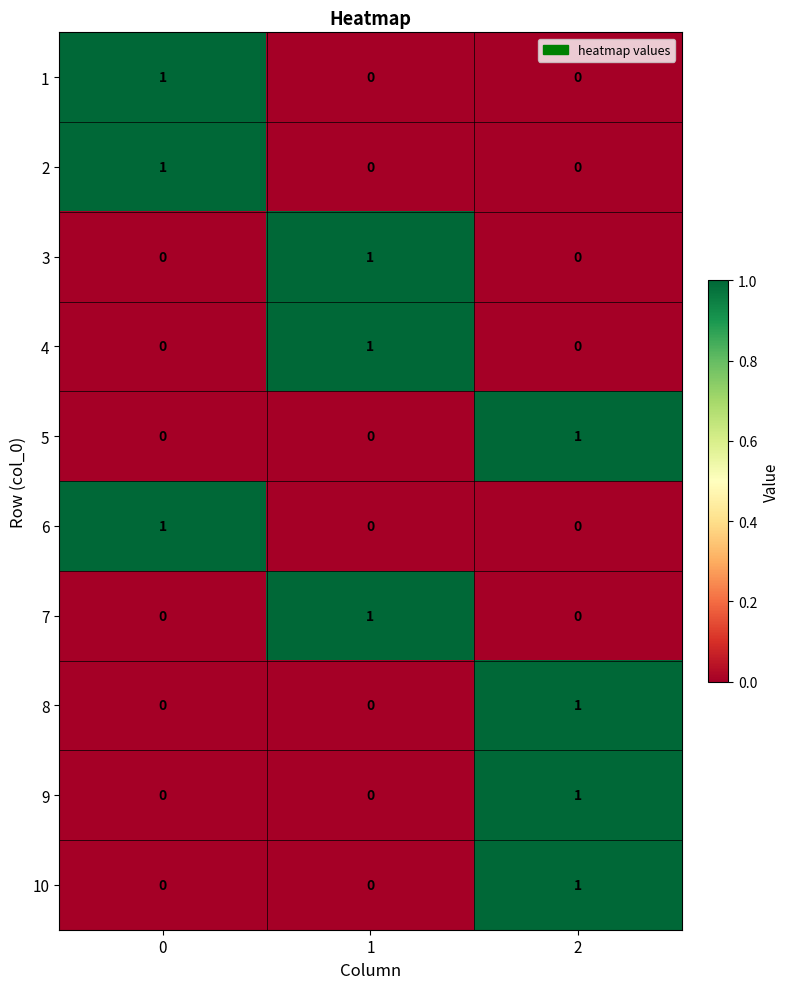

Count the 3 values in the range 0 to 1.

3